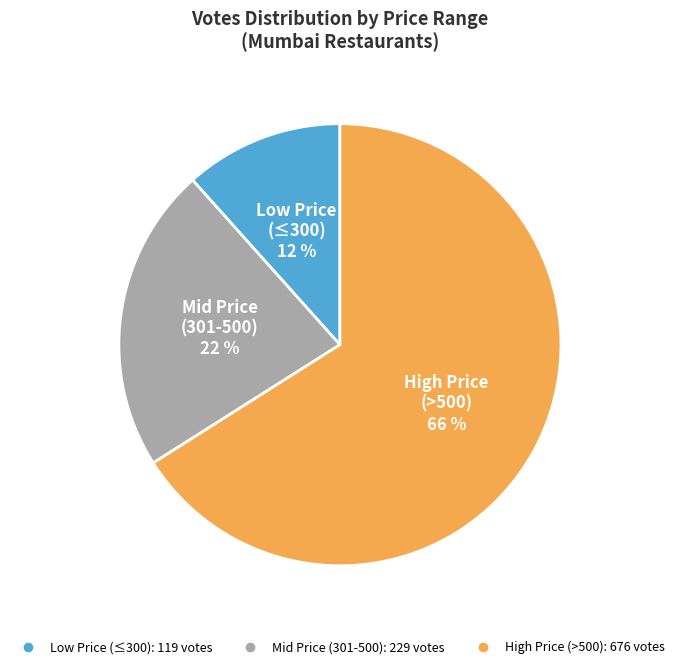

Does any single category account for the majority?

Yes